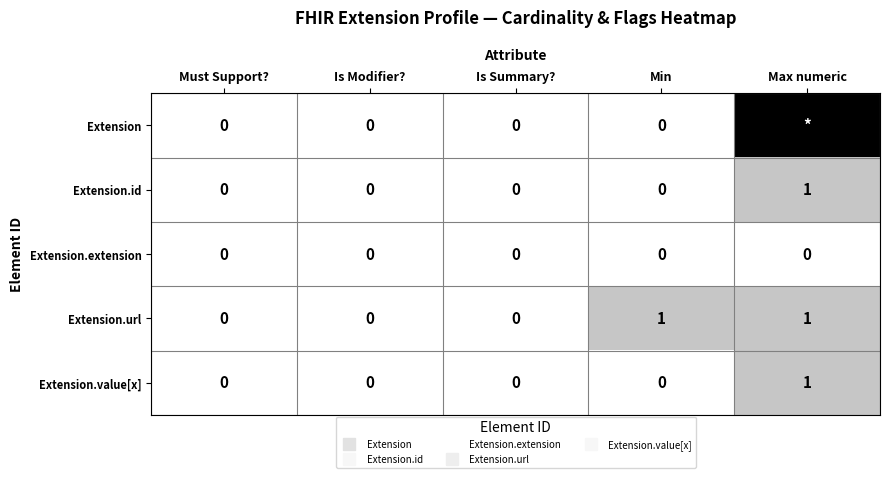

Which category has the highest value in the Extension series?

Max numeric